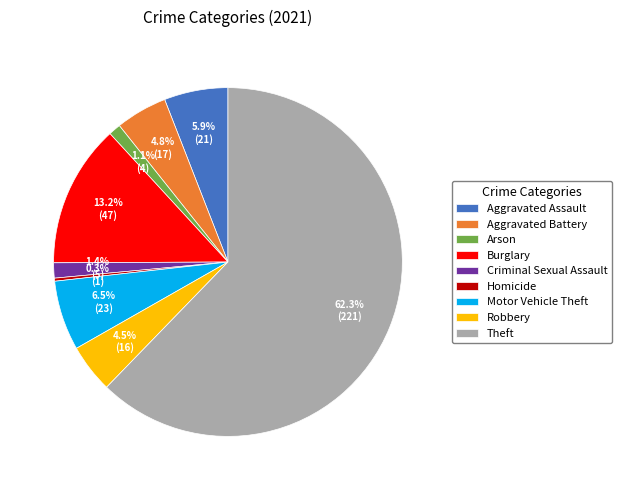

What percentage is NOT represented by Homicide?

99.7%